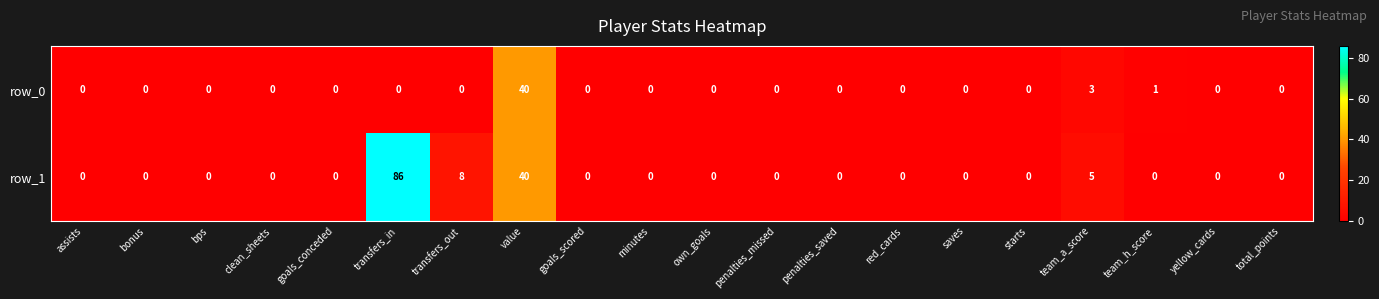

Is it true that row_0 equals 0 at saves?

True